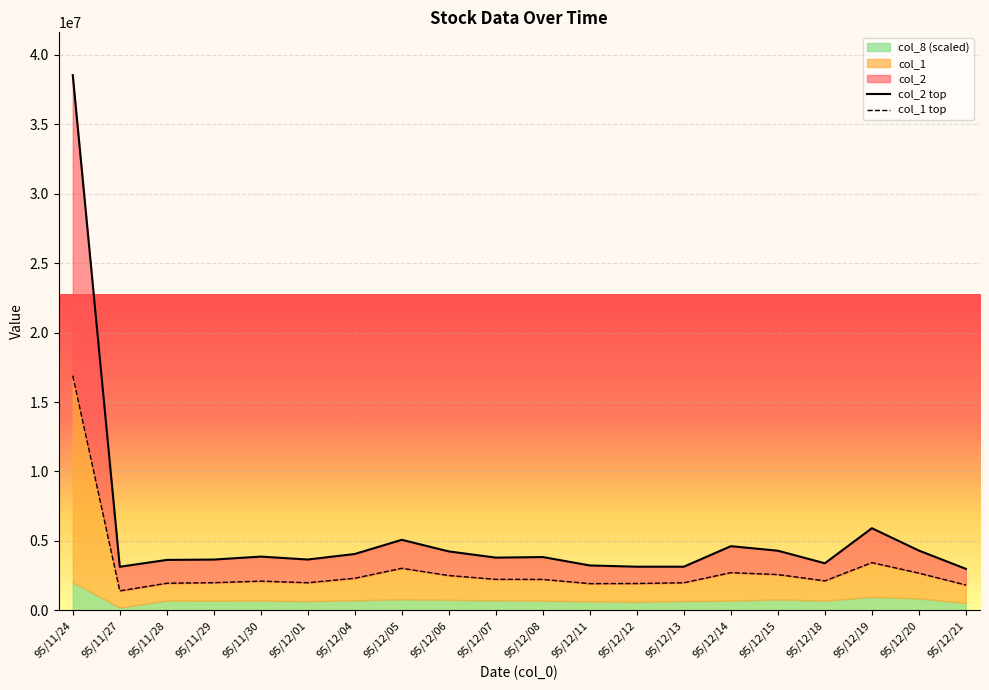

Which series has the largest total across all categories?

col_2